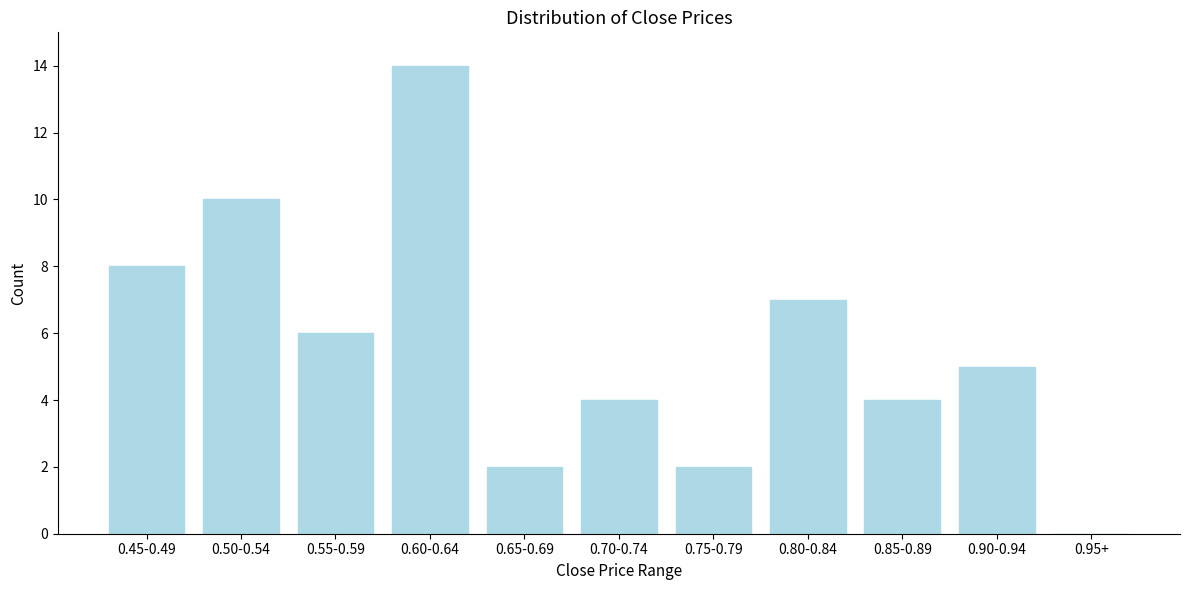

Reading left to right, extract all data points from this chart.

0.45-0.49=8	0.50-0.54=10	0.55-0.59=6	0.60-0.64=14	0.65-0.69=2	0.70-0.74=4	0.75-0.79=2	0.80-0.84=7	0.85-0.89=4	0.90-0.94=5	0.95+=0